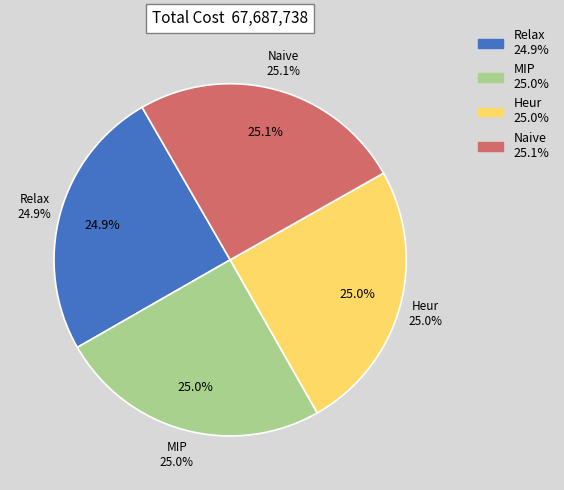

Count the number of slices in the pie.

4